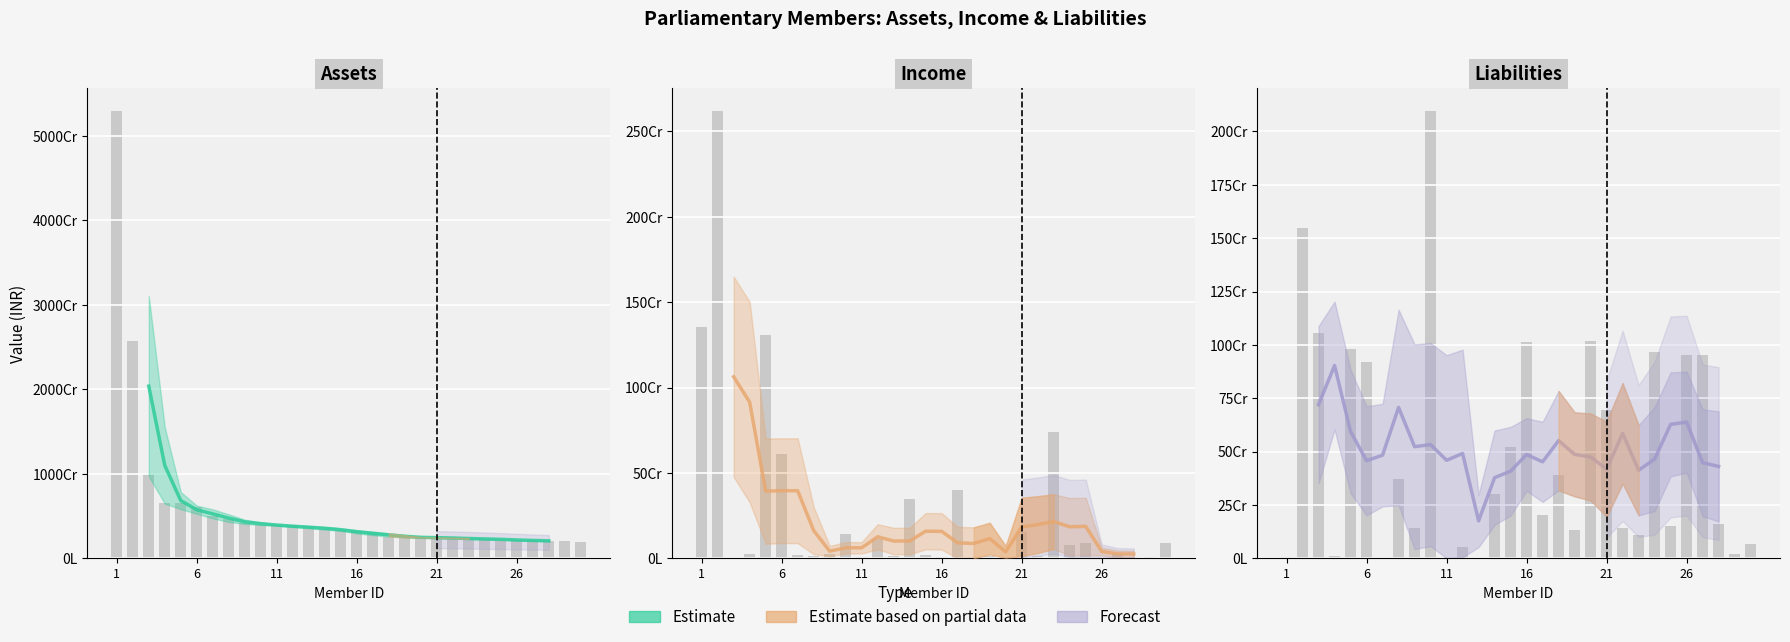

What is the difference between the maximum and minimum values in the Liabilities series?

727510683.2